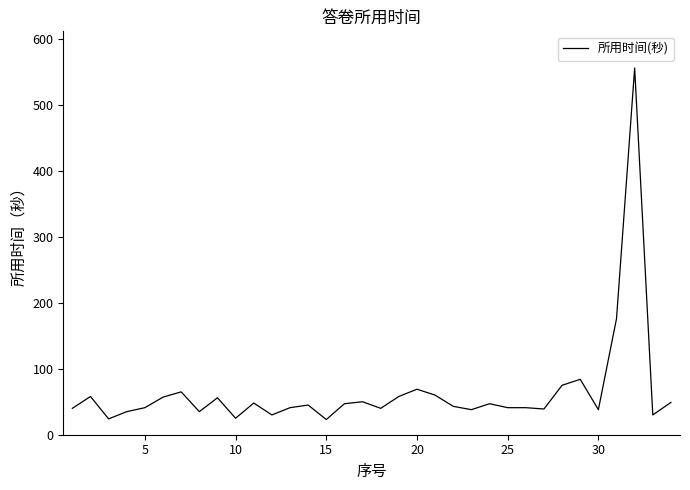

What is the greatest value displayed?

556